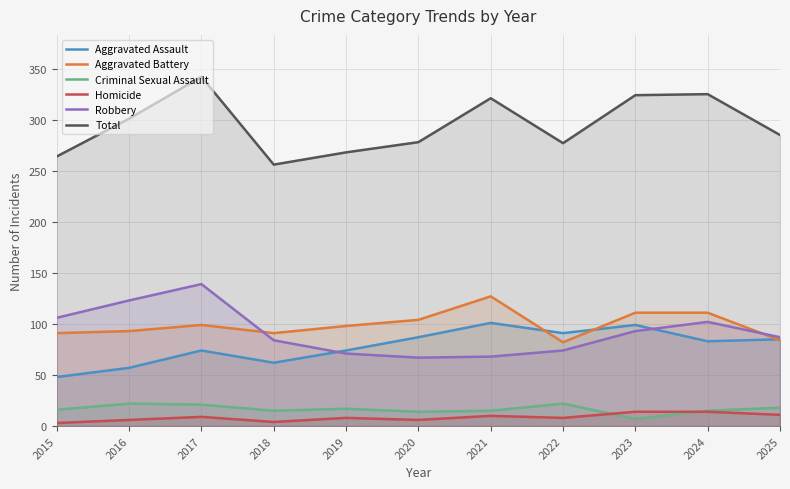

Between which two adjacent categories do Aggravated Assault and Robbery first intersect?

2018 and 2019